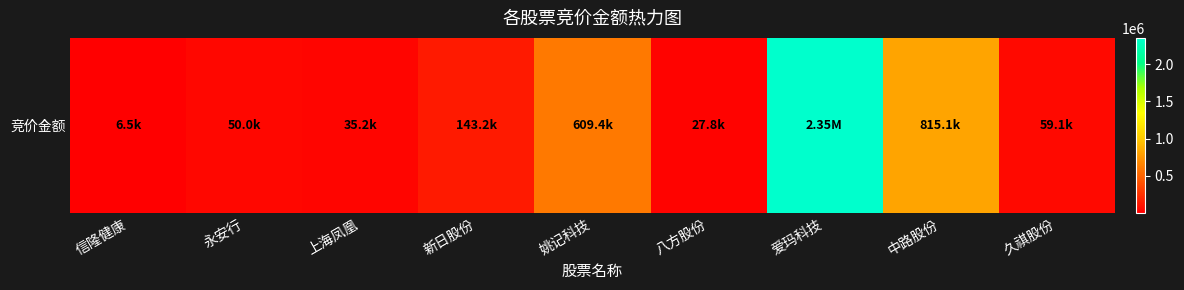

What is the change in value from 永安行 to 新日股份?

+93178